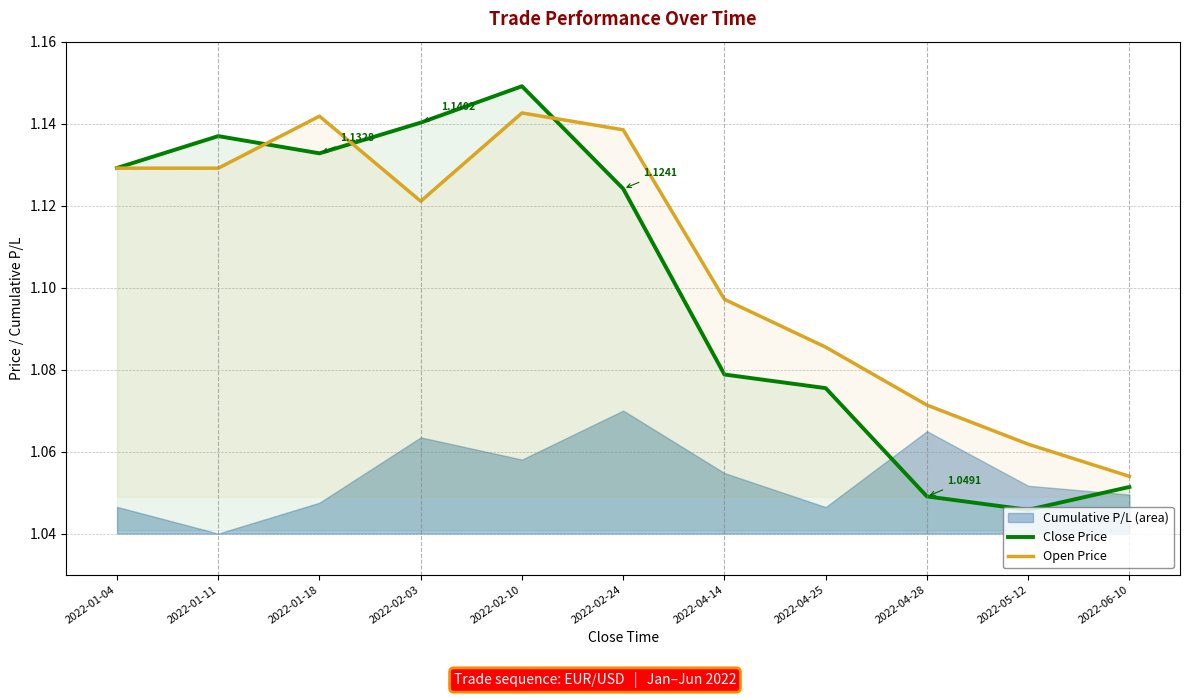

The value of Open Price at 2022-02-03 is 1.9. True or false?

False